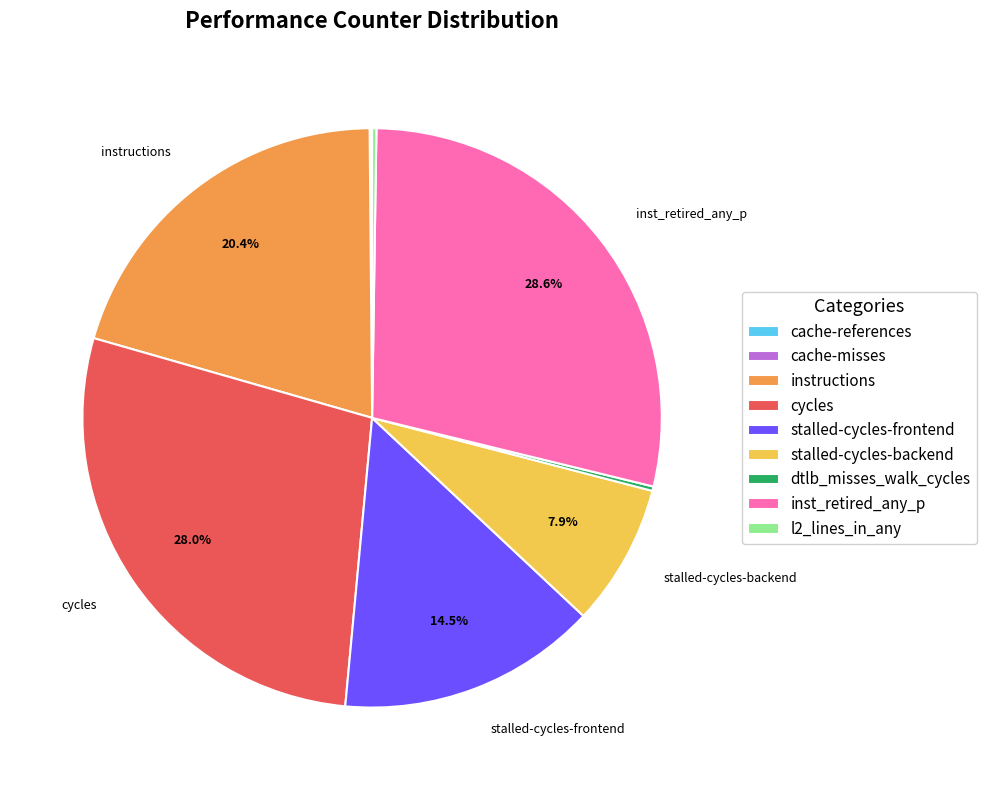

What portion of the pie excludes instructions?

79.6%